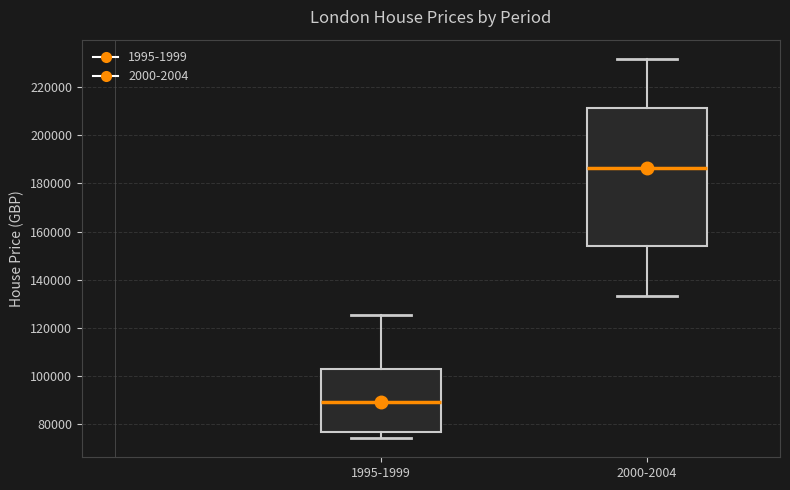

Reading left to right, read every box against the y-axis: the position of its median line, the range the box covers, and the ends of its whiskers. The values are not printed on the chart, so give them approximately, as read against the axis.

1995-1999: median 90000, box 76000 to 102000, whiskers 74000 to 126000
2000-2004: median 186000, box 154000 to 212000, whiskers 134000 to 232000